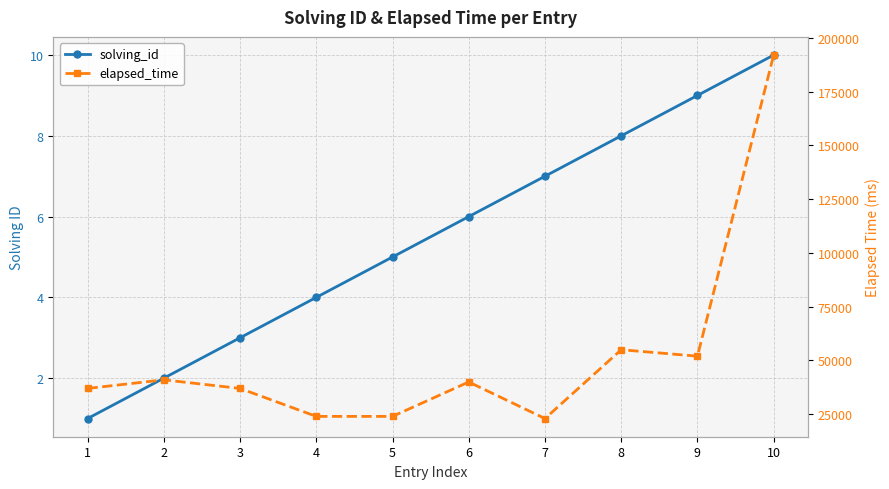

In elapsed_time, how many points are higher than both neighbors (excluding endpoints)?

3